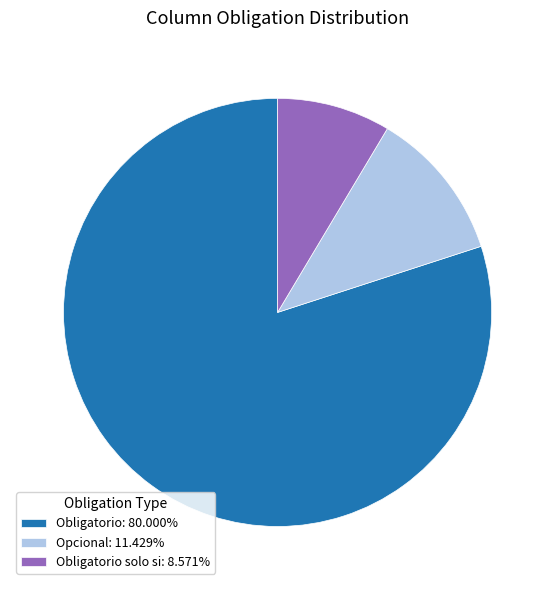

Combined, do Obligatorio solo si: 8.571% and Obligatorio: 80.000% account for over 50%?

Yes